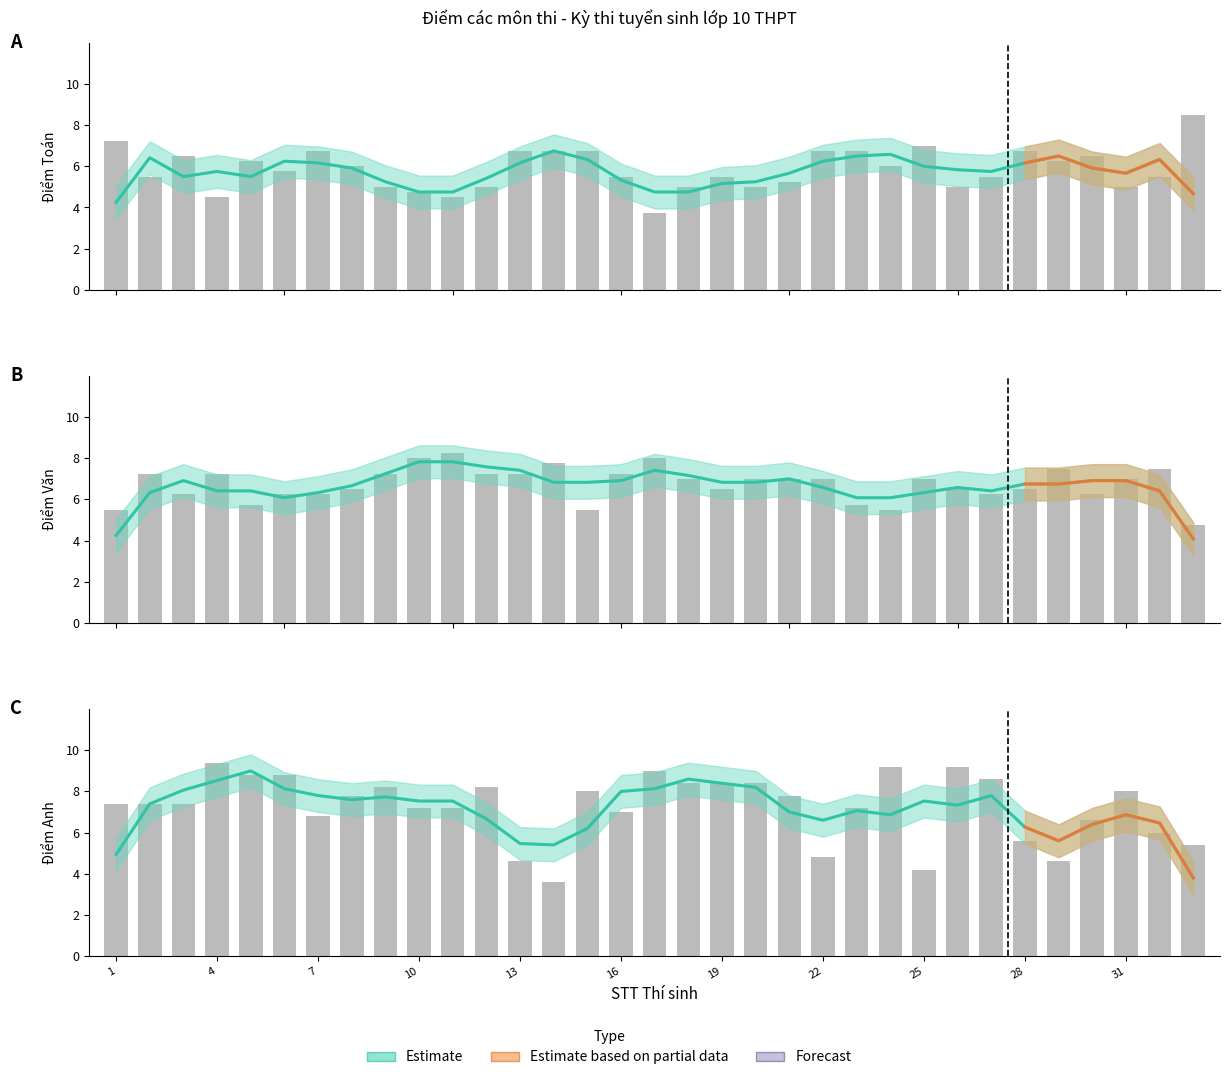

How many data points in VAN are less than 7?

15